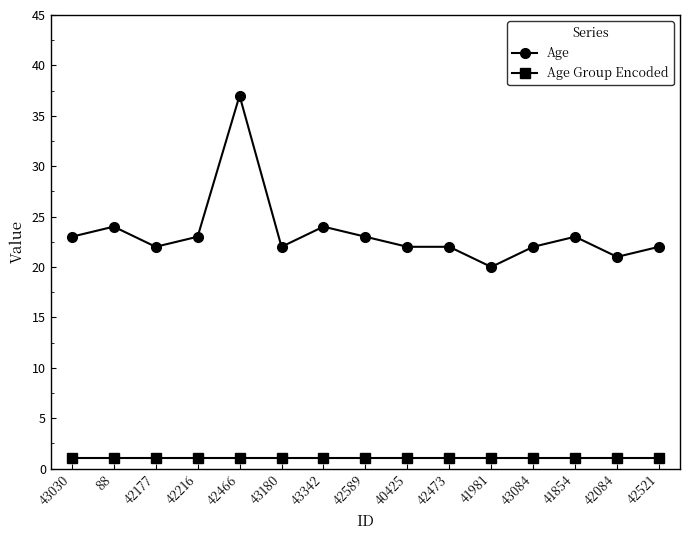

At which category does Age reach its first local valley?

42177